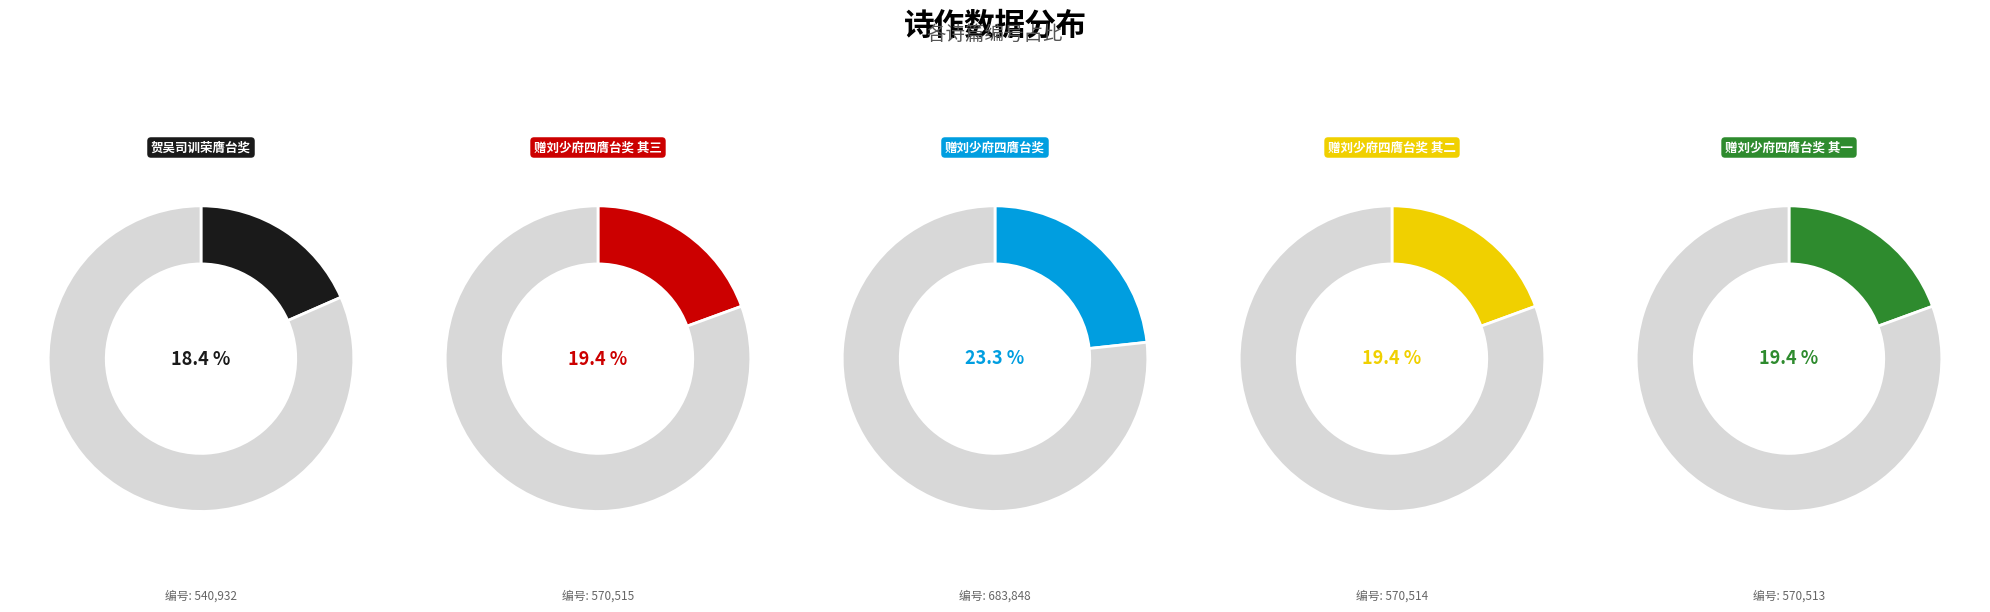

To the nearest percent, what is the difference between the largest and smallest slice percentages?

5%